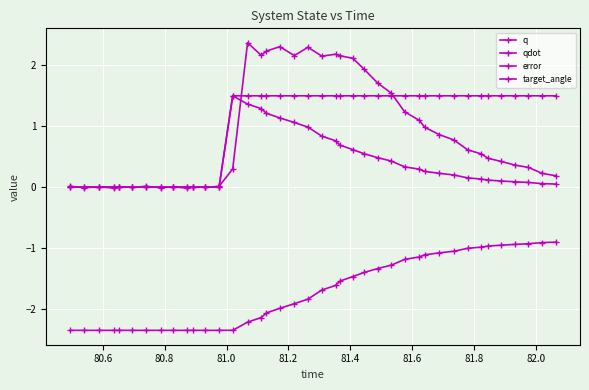

List the series in order of their peak value, highest first.

qdot, target_angle, error, q